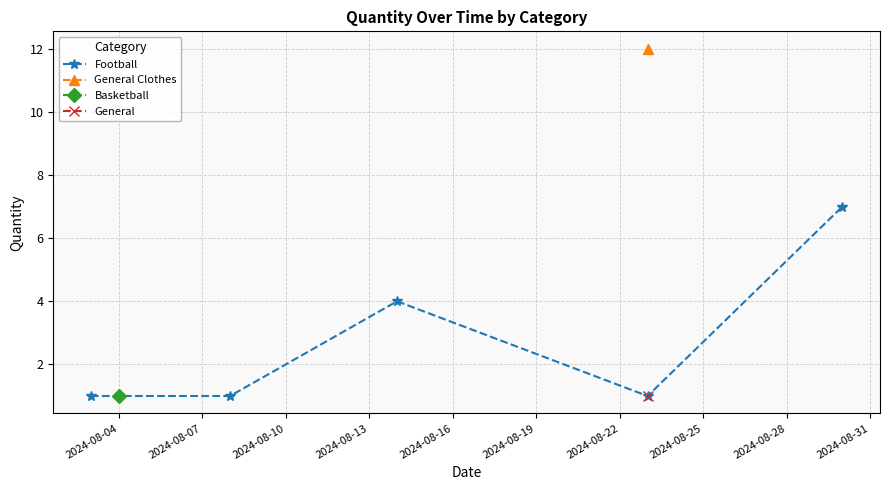

What is the smallest value displayed?

1